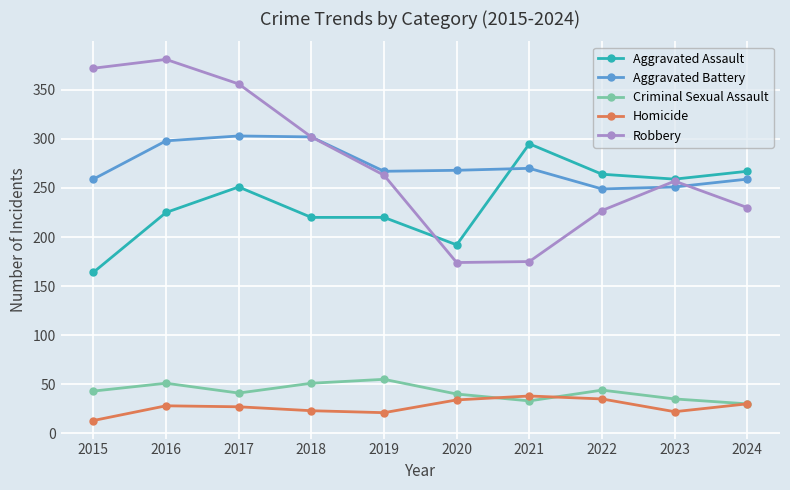

What is the value of the Aggravated Battery point at the 1st from the left?

259